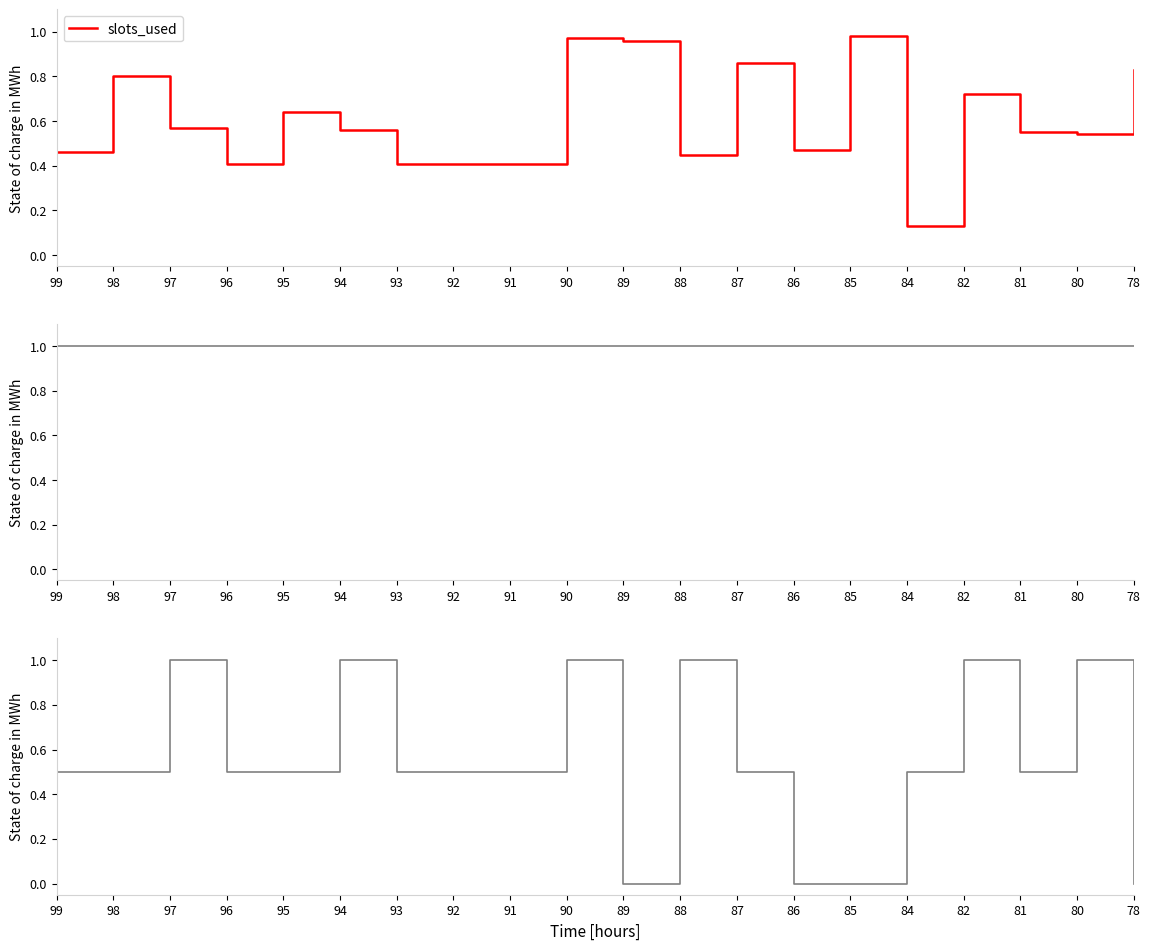

At how many categories does at least one series exceed 0?

20